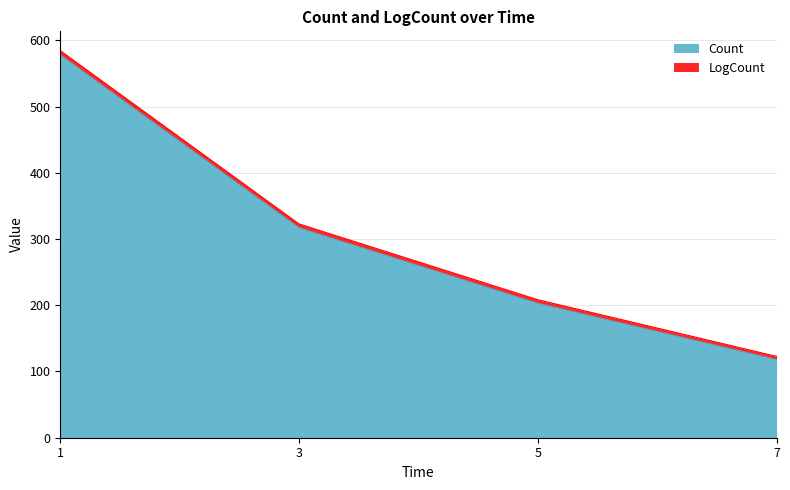

What is the change in value from 5 to 7?

-85